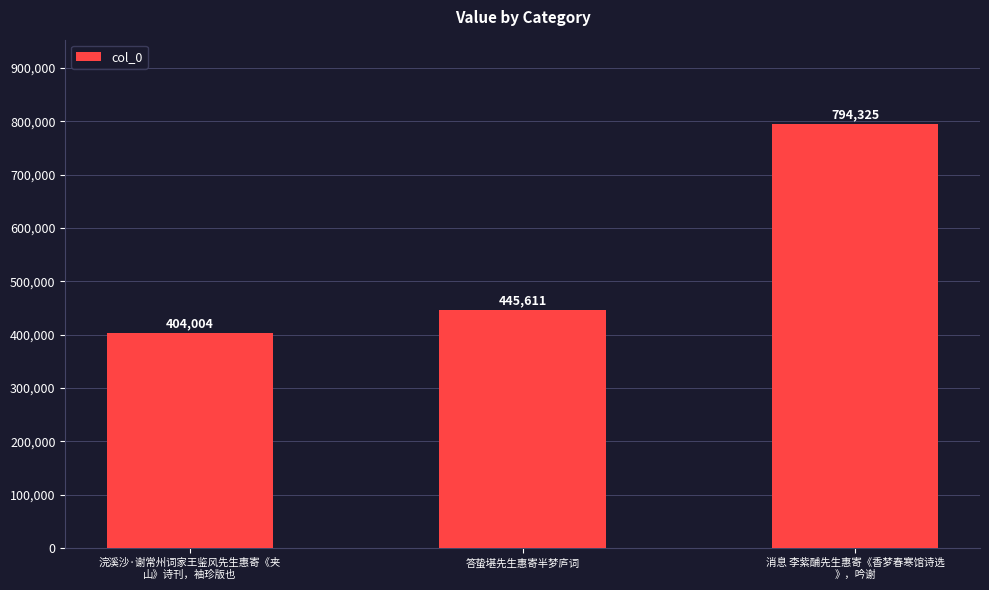

Rank the categories by value from highest to lowest.

消息 李紫酺先生惠寄《香梦春寒馆诗选
》，吟谢, 答蛰堪先生惠寄半梦庐词, 浣溪沙·谢常州词家王鉴风先生惠寄《夹
山》诗刊，袖珍版也